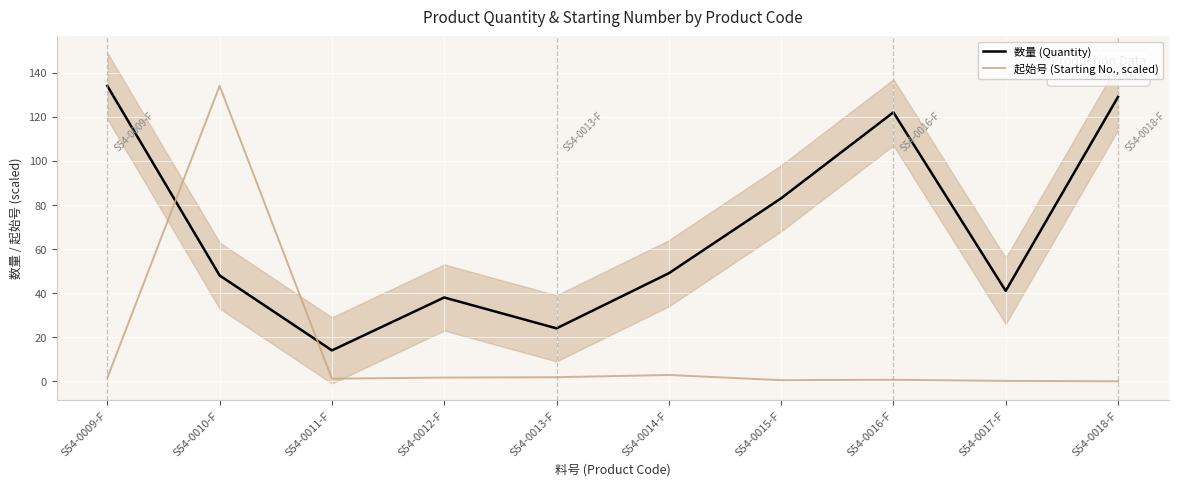

How many interior local valleys does the 数量 (Quantity) series have?

3